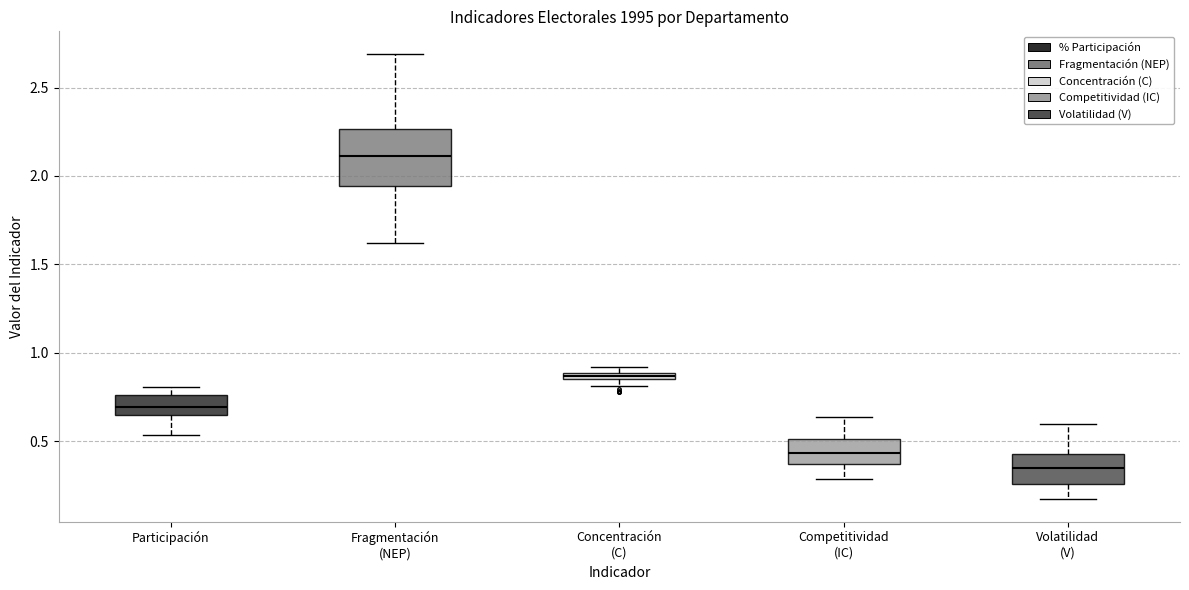

Which box is the tallest, from its lower edge to its upper edge?

Fragmentación (NEP)